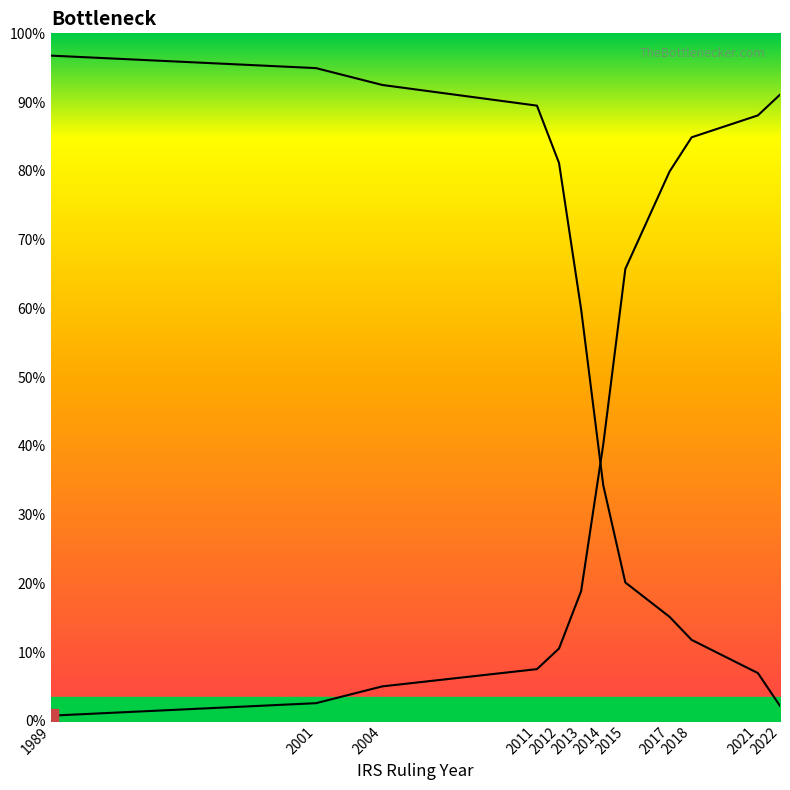

List the series in order of their peak value, lowest first.

Left curve, Right curve